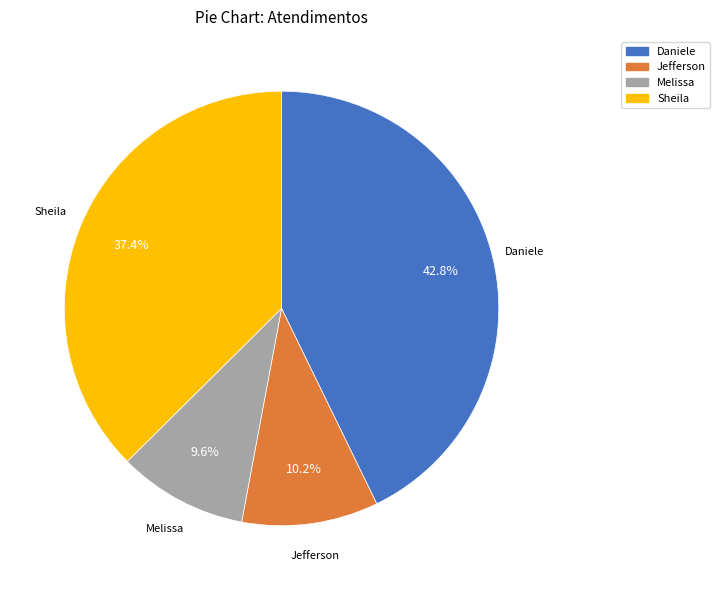

Is there any slice that represents more than half of the pie?

No